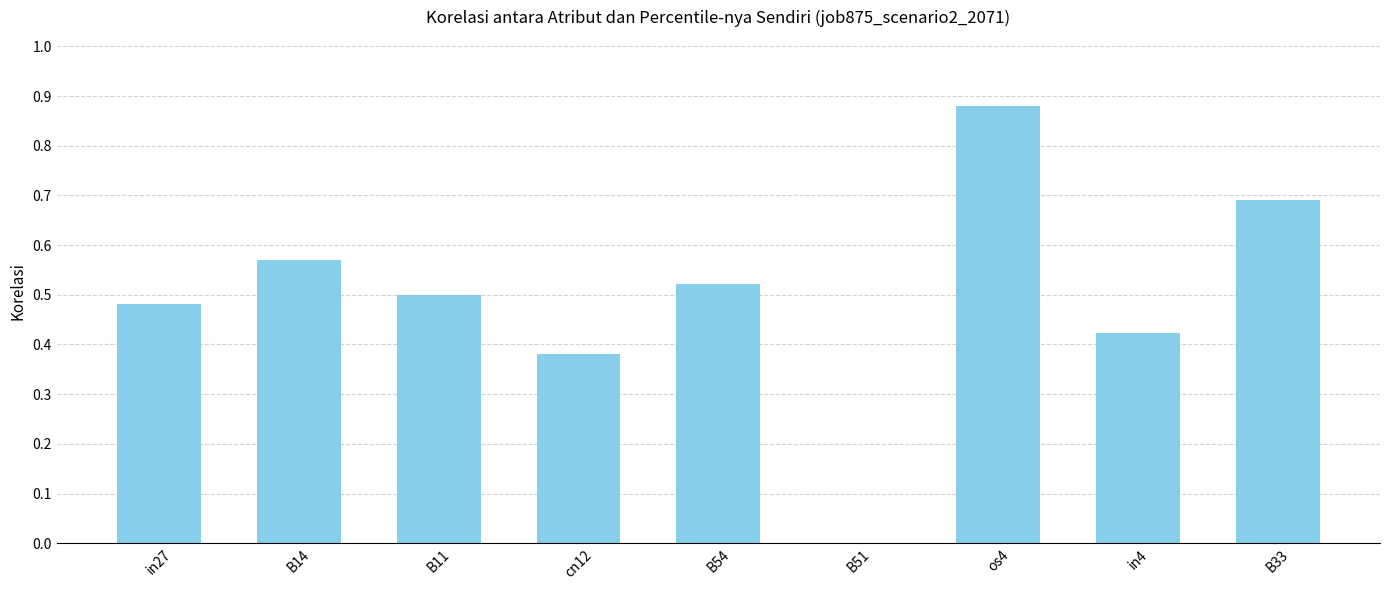

Count the values in the range 0 to 1.

9